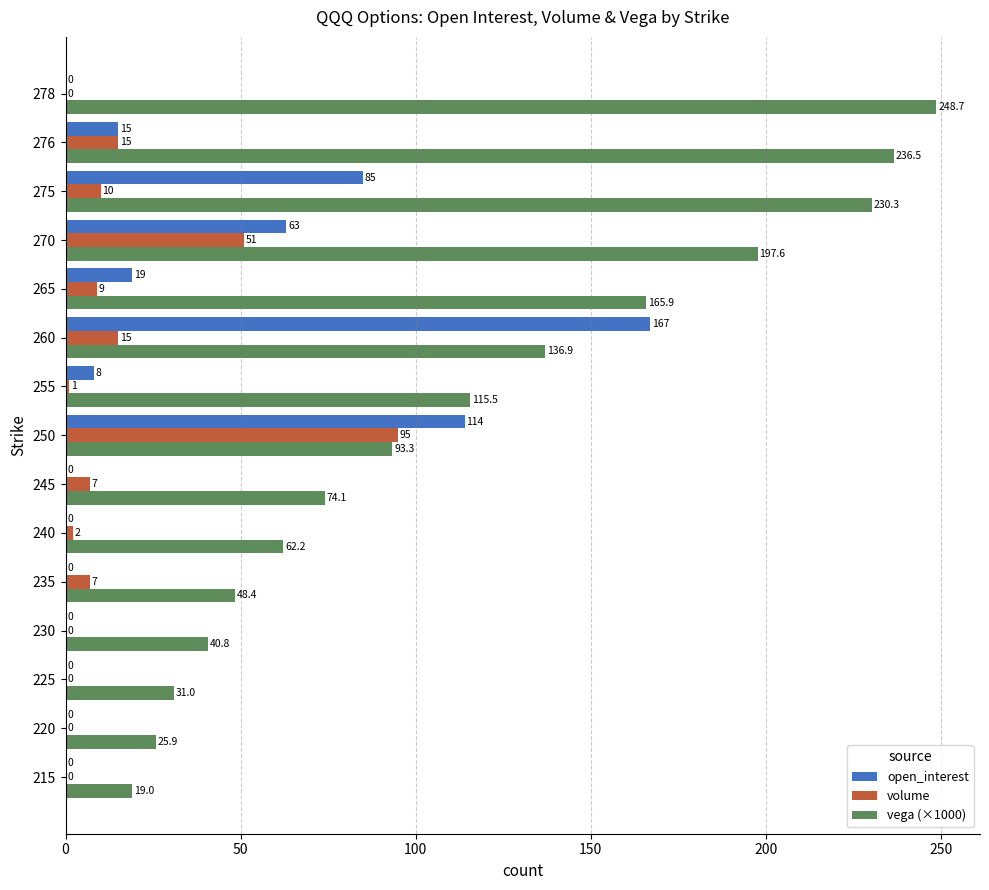

Is it true that open_interest equals 88.6 at 270?

False